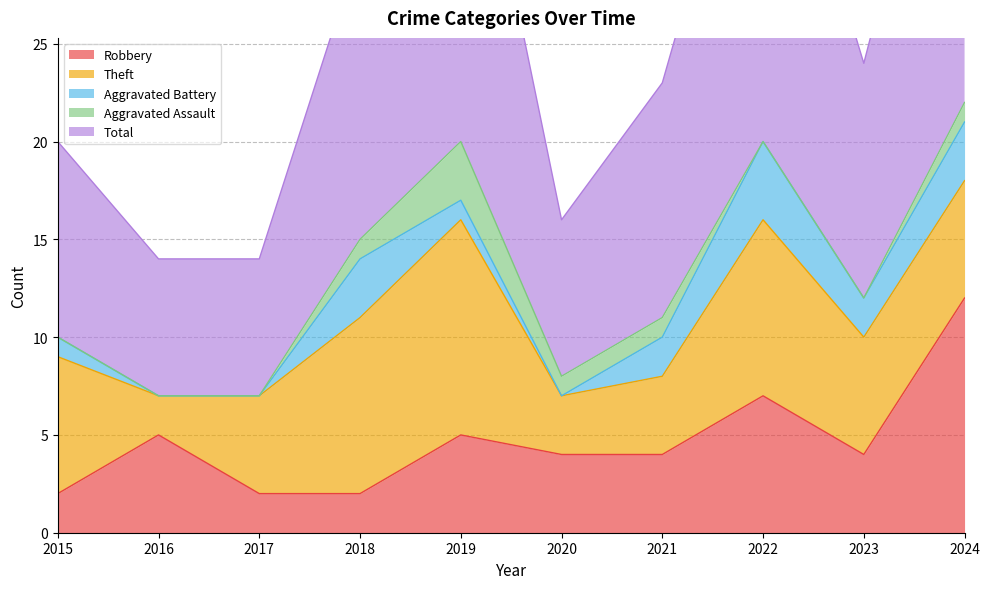

What is the sum of all Aggravated Assault values?

7